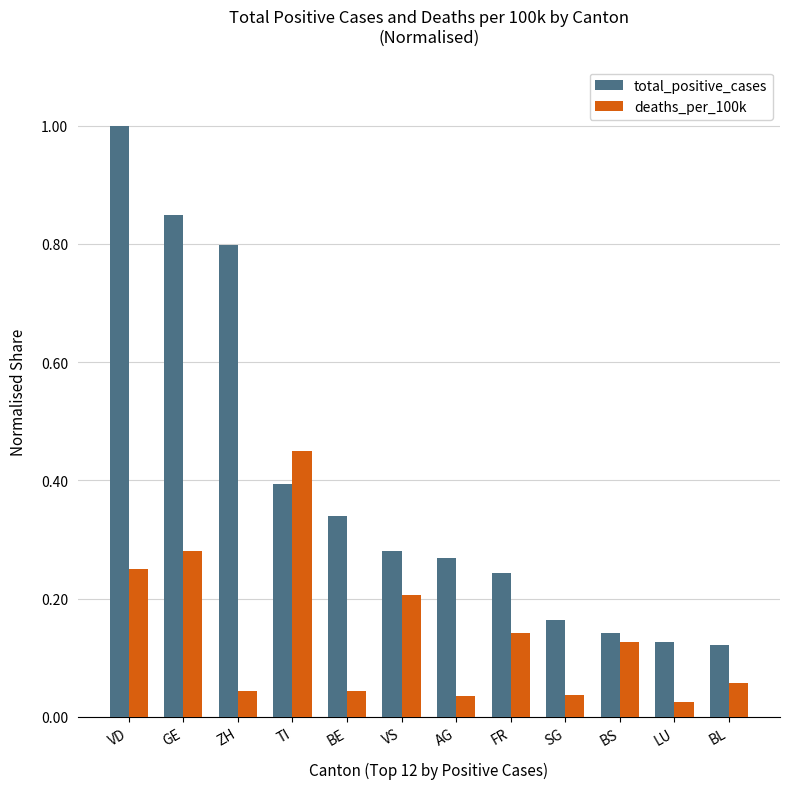

At which category does the chart reach its peak across all series?

VD